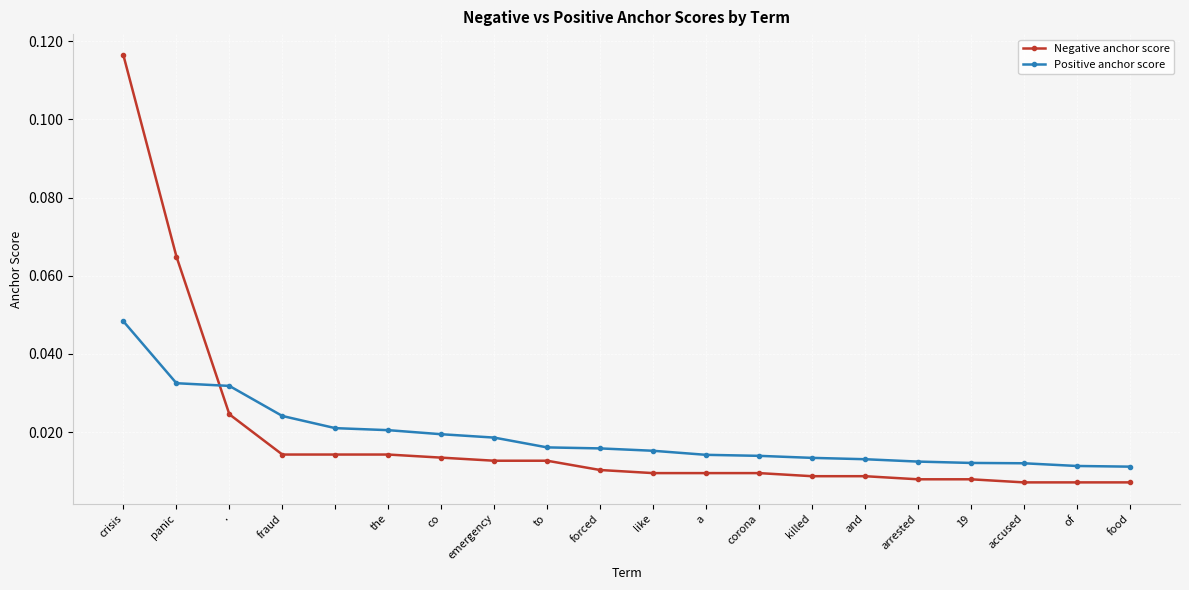

True or false: Positive anchor score and Negative anchor score intersect in this chart.

True